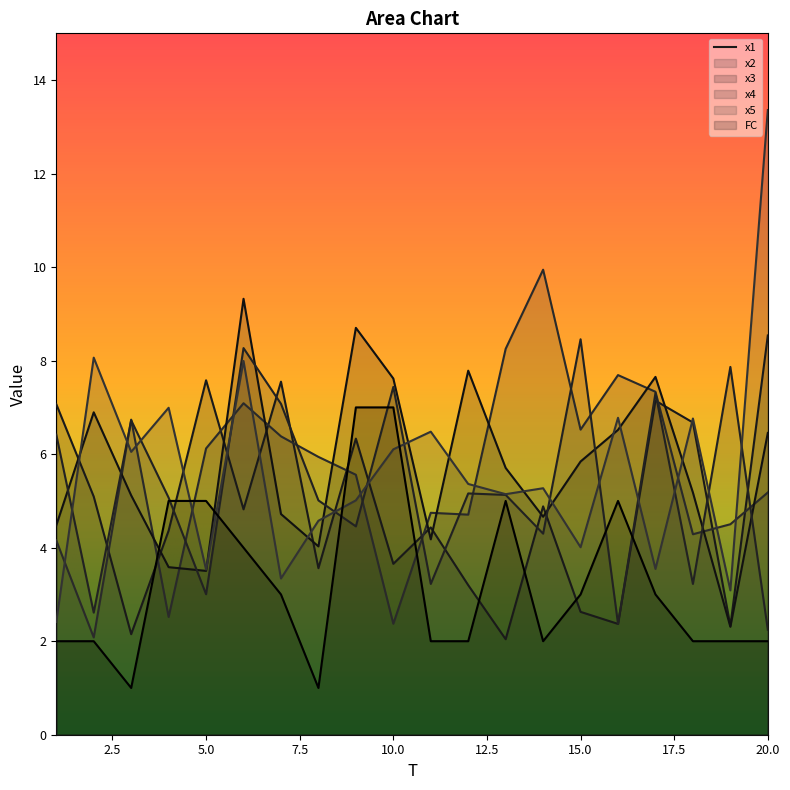

Reading left to right, list all the values displayed in this chart.

x1: 1=7.1	2=5.1	3=2.2	4=4.4	5=7.6	6=4.8	7=7.6	8=3.6	9=6.3	10=3.7	11=4.4	12=3.2	13=2.0	14=4.9	15=2.6	16=2.4	17=7.1	18=6.7	19=2.3	20=8.5
x2: 1=4.2	2=2.1	3=6.7	4=2.5	5=6.1	6=7.1	7=6.4	8=5.9	9=5.6	10=2.4	11=4.7	12=4.7	13=8.3	14=9.9	15=6.5	16=7.7	17=7.3	18=4.3	19=4.5	20=5.2
x3: 1=4.5	2=6.9	3=5.1	4=3.6	5=3.5	6=9.3	7=4.7	8=4.0	9=8.7	10=7.6	11=4.2	12=7.8	13=5.7	14=4.7	15=5.8	16=6.5	17=7.7	18=5.2	19=2.3	20=6.5
x4: 1=6.4	2=2.6	3=6.7	4=5.1	5=3.0	6=8.3	7=7.1	8=5.0	9=4.5	10=7.4	11=3.2	12=5.2	13=5.1	14=4.3	15=8.5	16=2.4	17=7.3	18=3.2	19=7.9	20=2.2
x5: 1=2.4	2=8.1	3=6.0	4=7.0	5=3.5	6=8.0	7=3.3	8=4.6	9=5.0	10=6.1	11=6.5	12=5.4	13=5.1	14=5.3	15=4.0	16=6.8	17=3.5	18=6.8	19=3.1	20=13.4
FC: 1=2.0	2=2.0	3=1.0	4=5.0	5=5.0	6=4.0	7=3.0	8=1.0	9=7.0	10=7.0	11=2.0	12=2.0	13=5.0	14=2.0	15=3.0	16=5.0	17=3.0	18=2.0	19=2.0	20=2.0